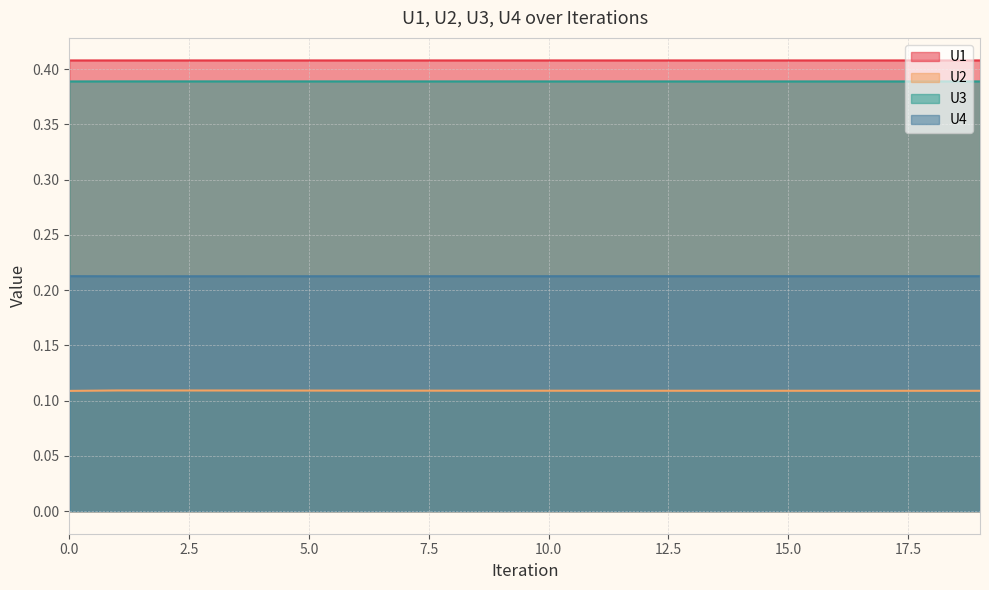

What is the value of the U4 point at the 16th from the left?

0.2